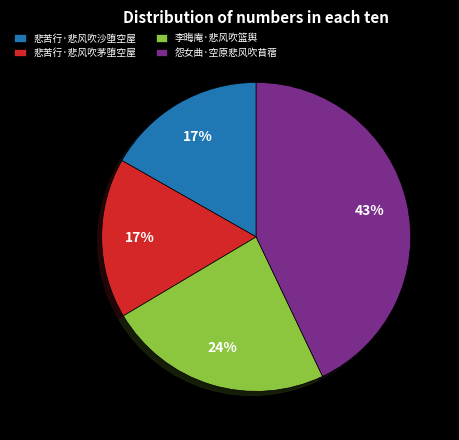

Count the number of slices in the pie.

4